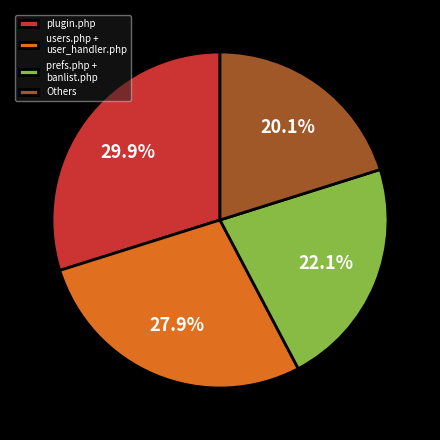

What percentage is NOT represented by users.php + user_handler.php?

72.1%